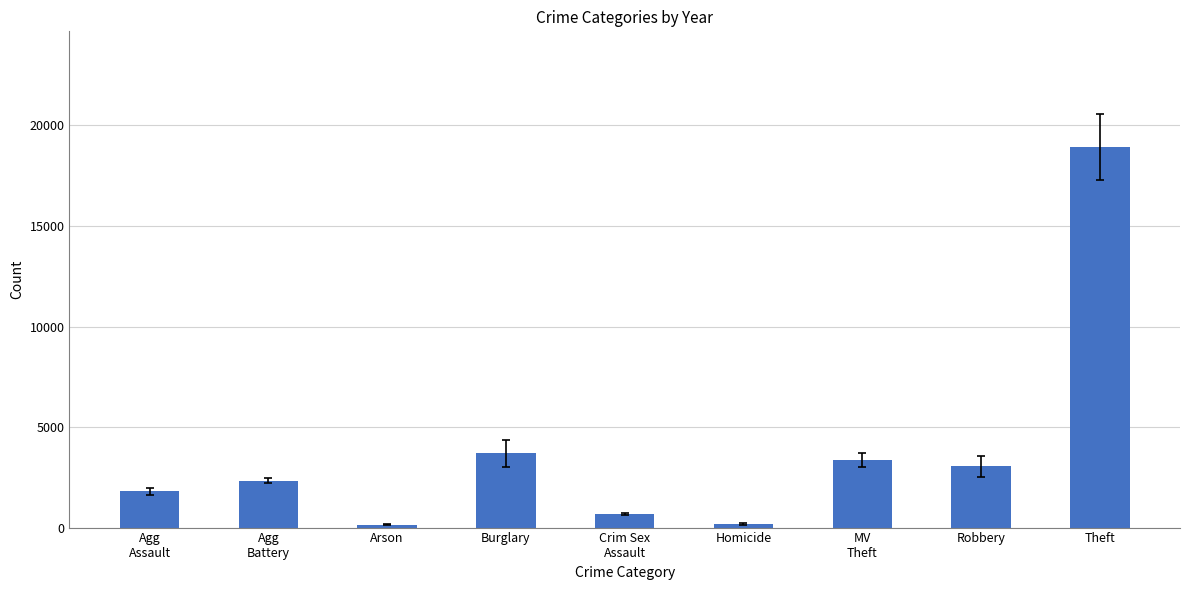

How many bars are there in total?

9